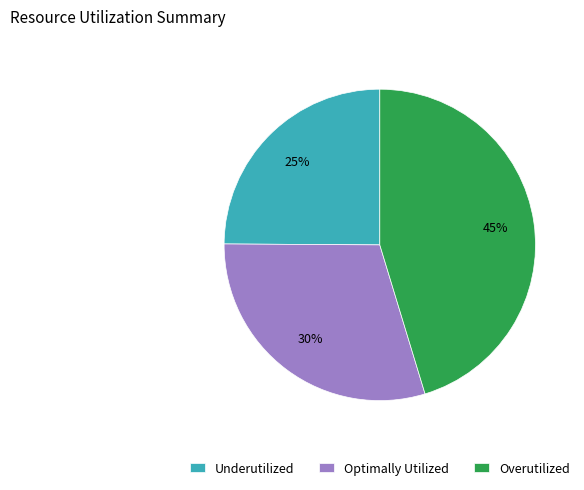

To the nearest percent, what portion does Overutilized represent?

45%